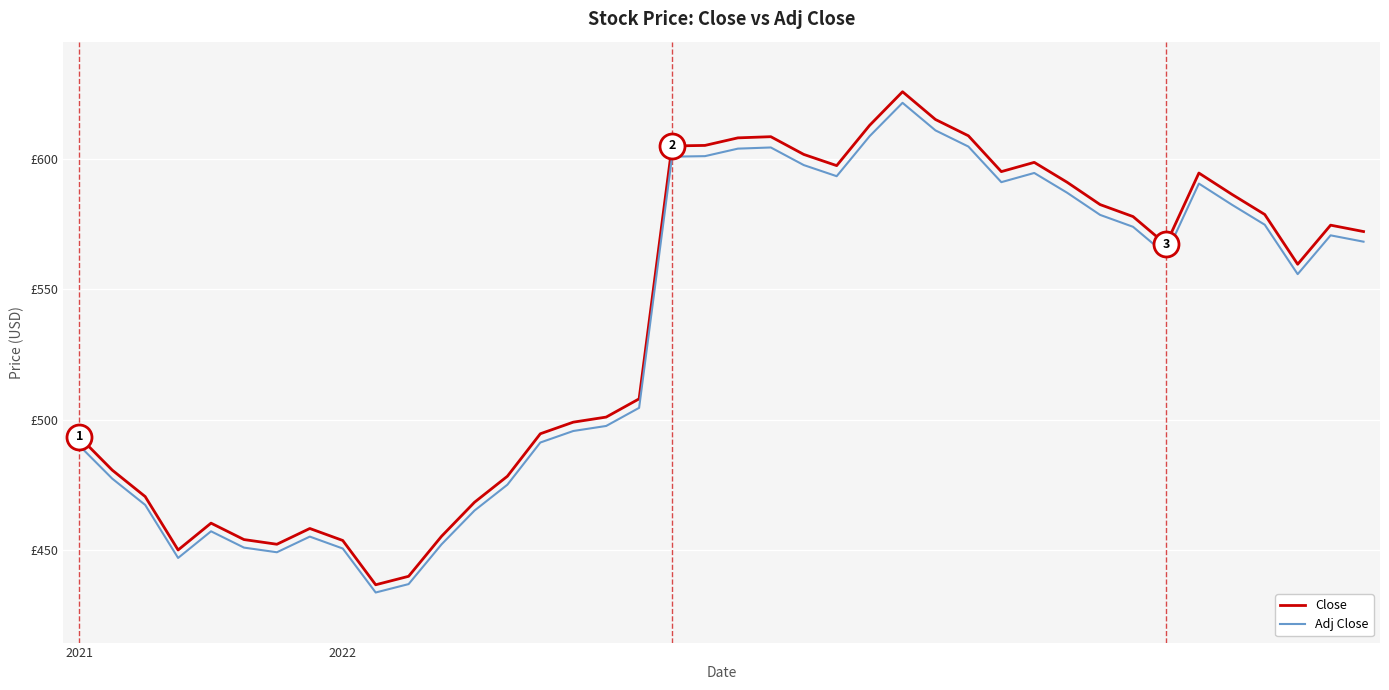

Does the chart have visible grid lines?

Yes